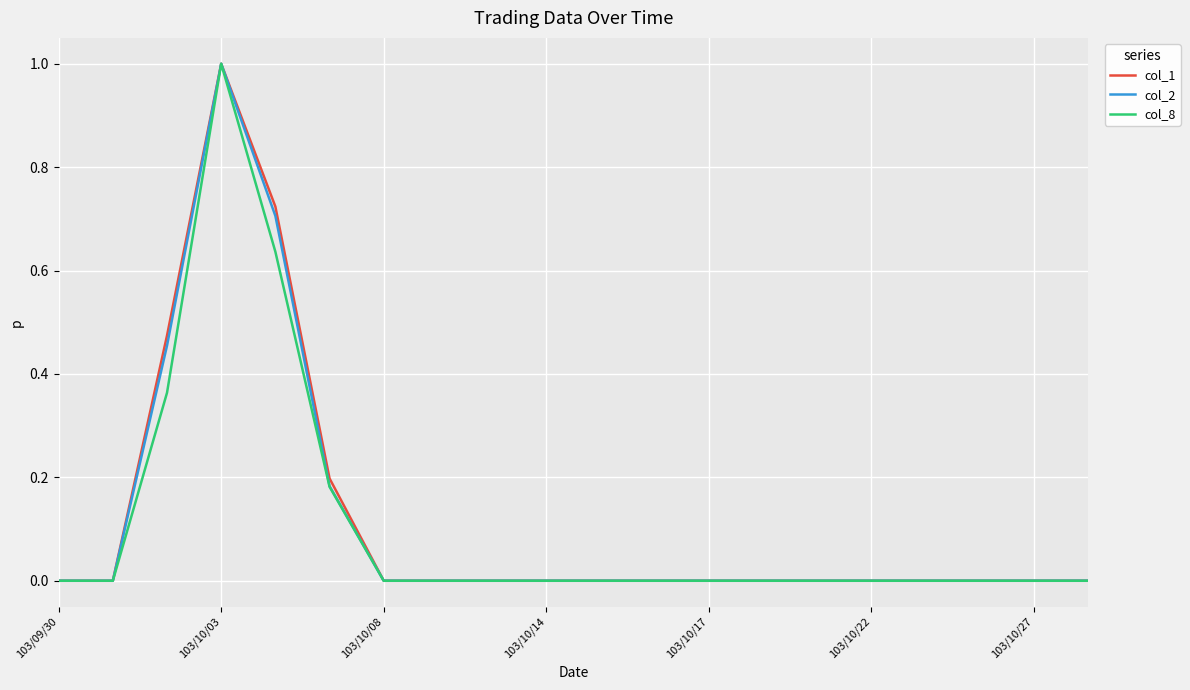

Reading left to right, extract all data points from this chart.

col_1: 0.0	0.0	0.5	1.0	0.7	0.2	0.0	0.0	0.0	0.0	0.0	0.0	0.0	0.0	0.0	0.0	0.0	0.0	0.0	0.0
col_2: 0.0	0.0	0.5	1.0	0.7	0.2	0.0	0.0	0.0	0.0	0.0	0.0	0.0	0.0	0.0	0.0	0.0	0.0	0.0	0.0
col_8: 0.0	0.0	0.4	1.0	0.6	0.2	0.0	0.0	0.0	0.0	0.0	0.0	0.0	0.0	0.0	0.0	0.0	0.0	0.0	0.0